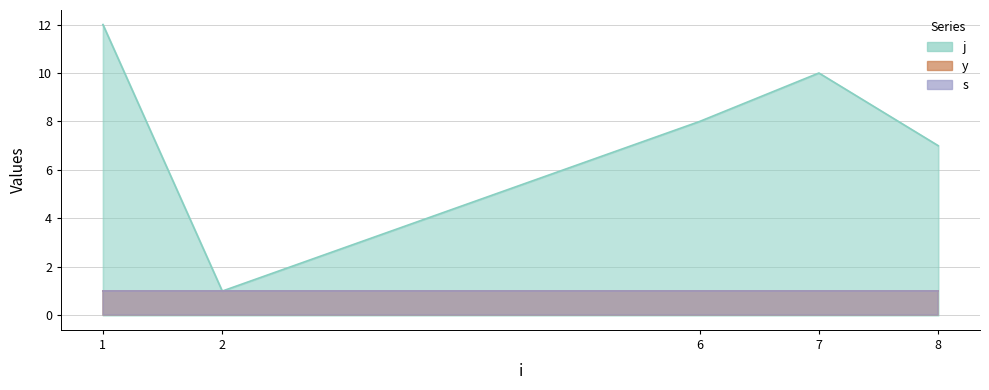

What is the minimum value for y?

1.0